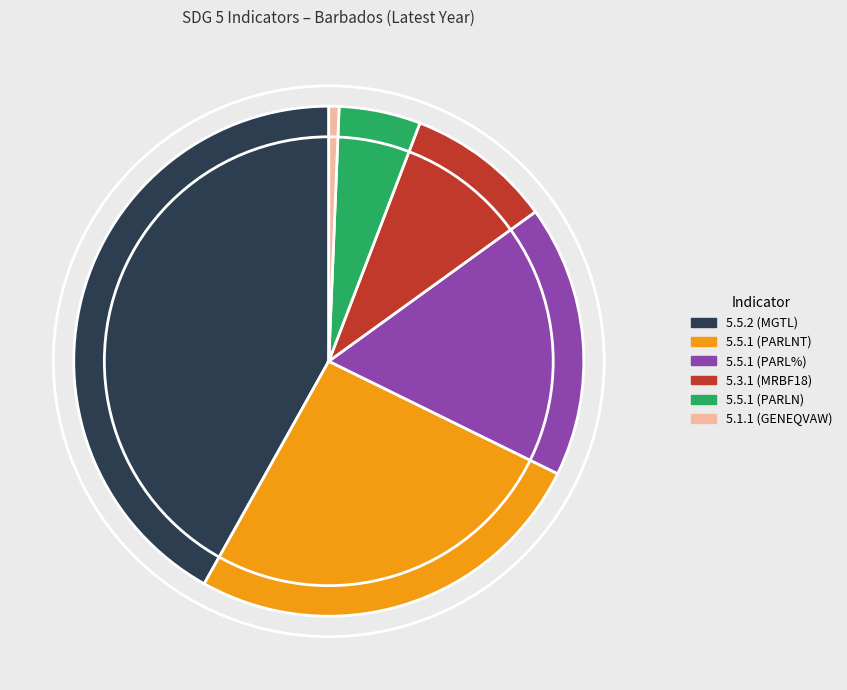

Which slice is the smallest?

5.1.1 (GENEQVAW)